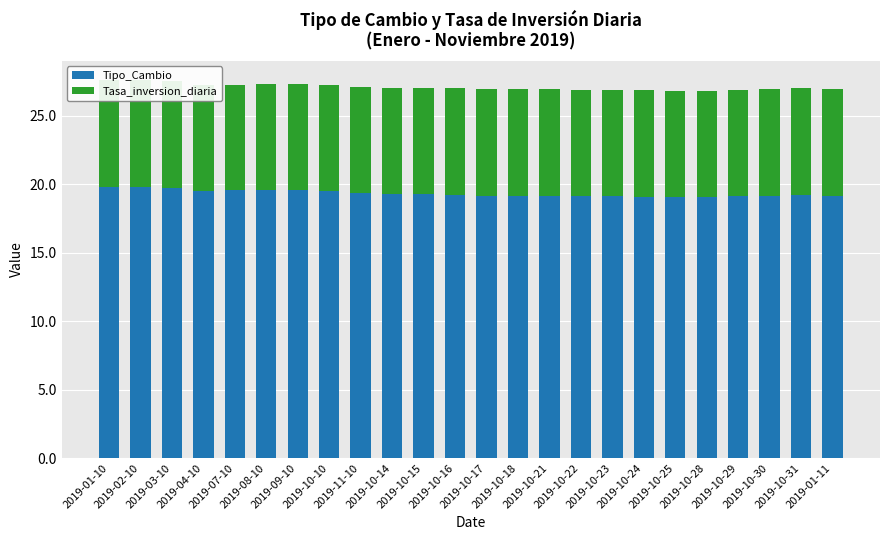

How many bars are there in each group?

2